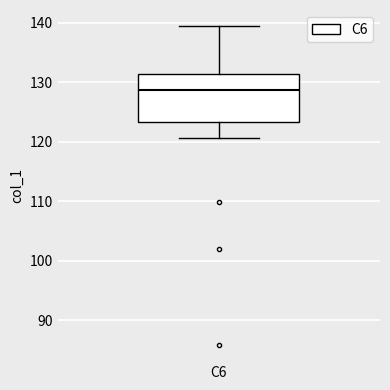

Read this box plot against the y-axis: the position of the median line, the range covered by the box, and the ends of both whiskers. The values are not printed on the chart, so give them approximately, as read against the axis.

median 129, box 123 to 131, whiskers 121 to 139